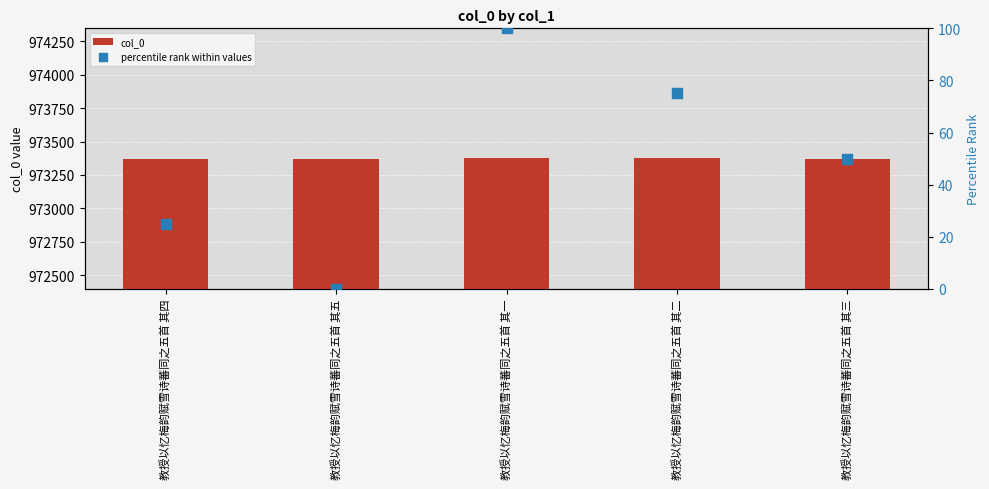

What are all the series names shown in the legend?

col_0, percentile rank within values